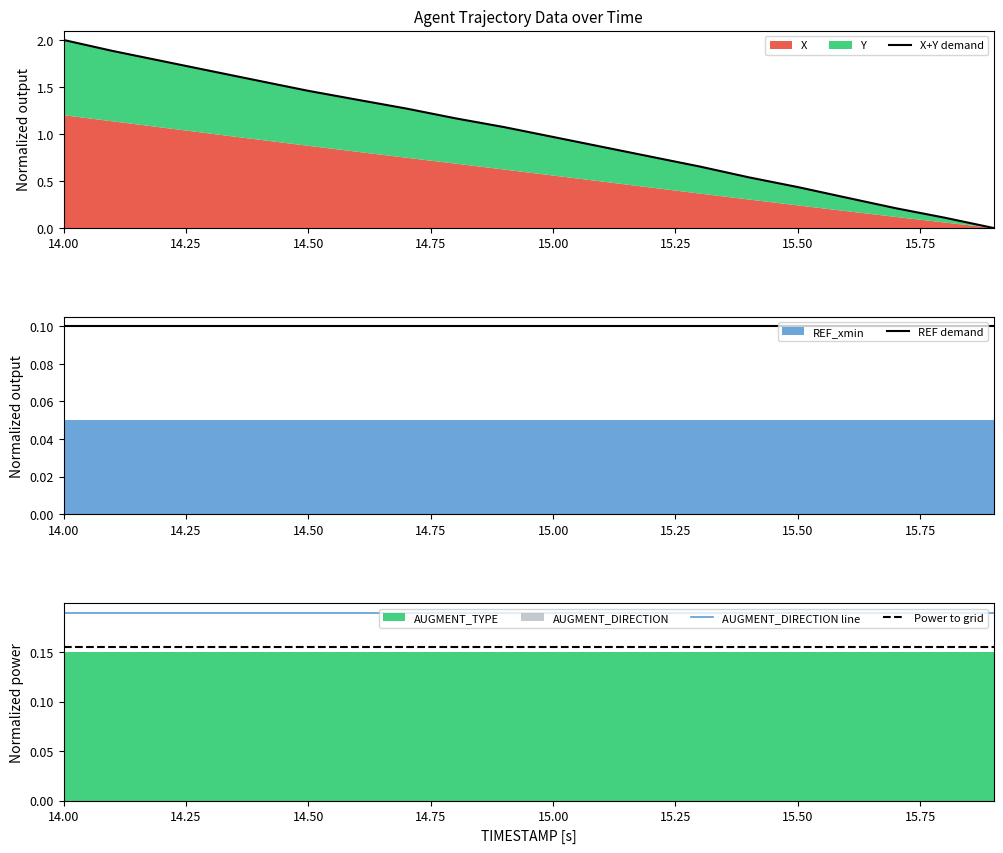

True or false: Power to grid and AUGMENT_DIRECTION line cross at least once.

False